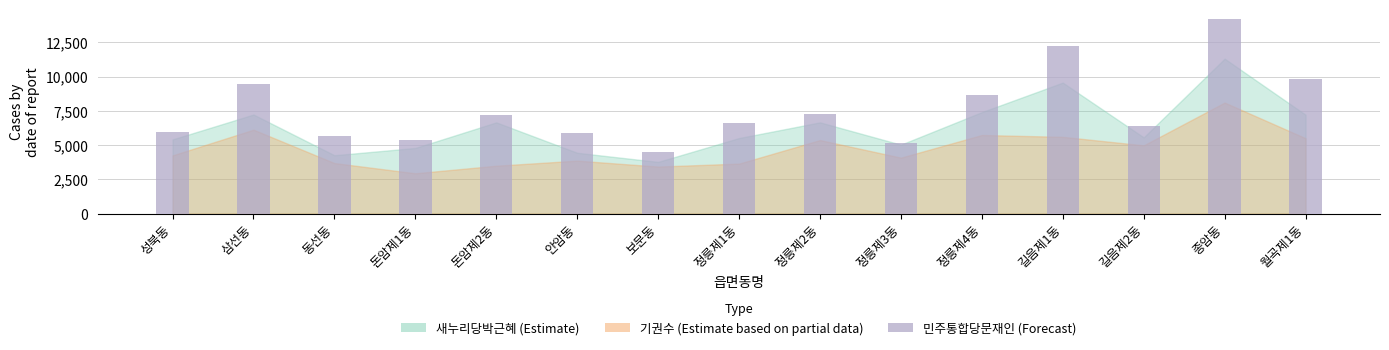

What is the difference between the maximum and minimum values?

9691